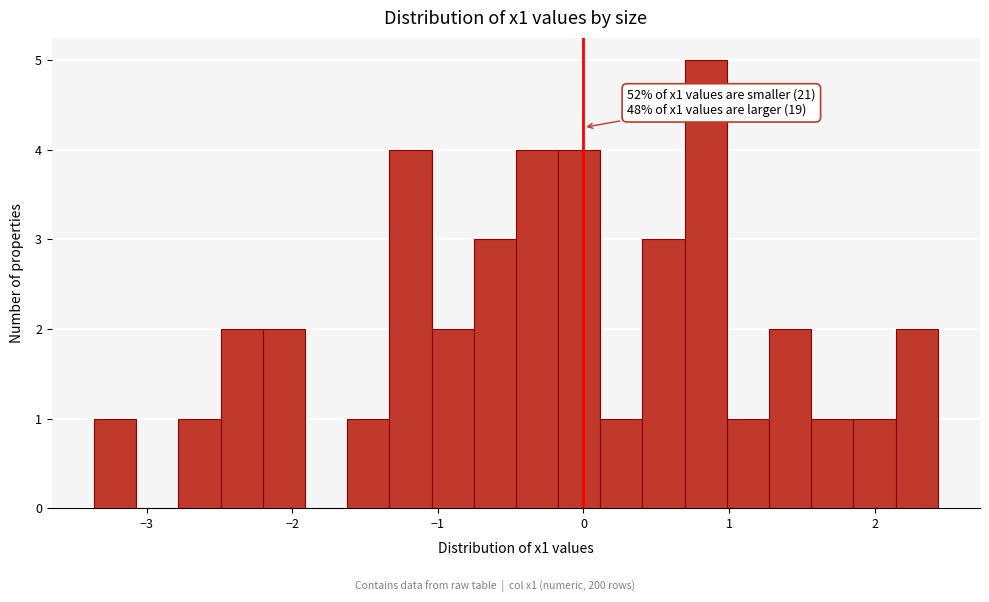

Read against the x-axis, roughly where is the centre of the tallest bar?

0.8